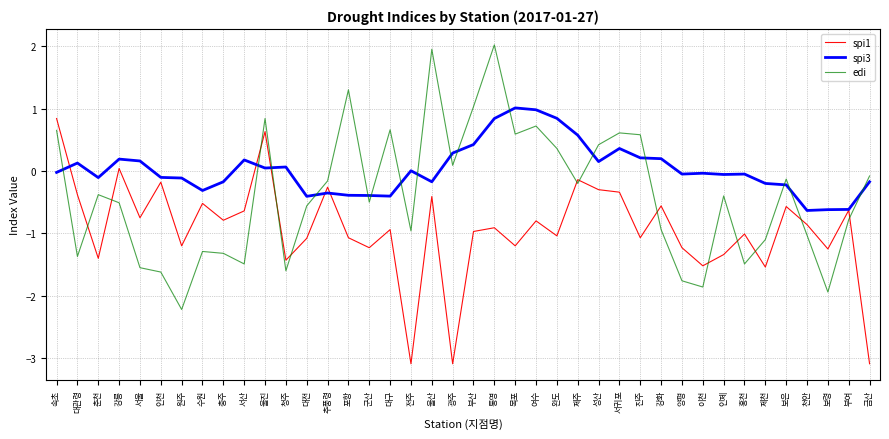

How many interior local peaks does the edi series have?

11